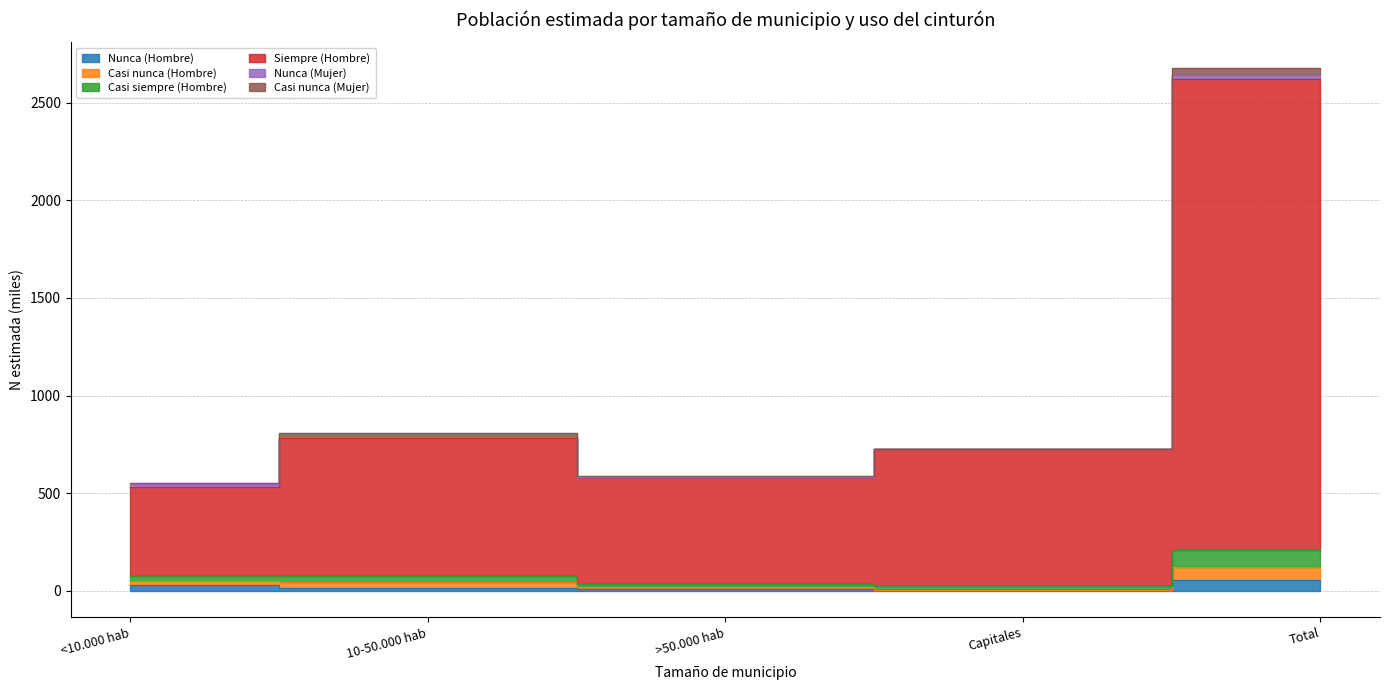

True or false: Nunca (Hombre) and Casi nunca (Hombre) cross at least once.

False